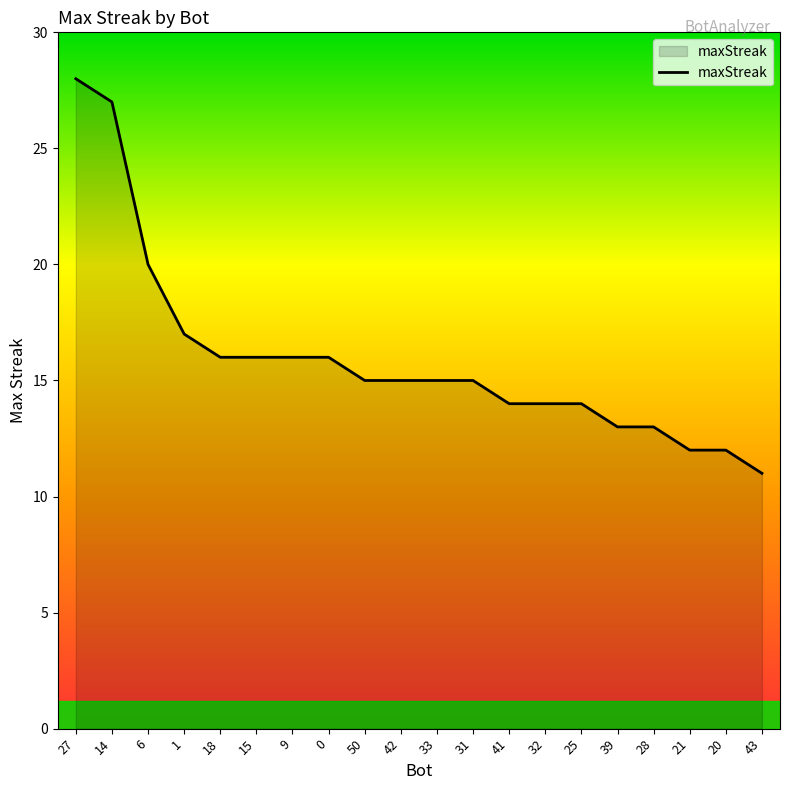

What is the greatest value displayed?

28